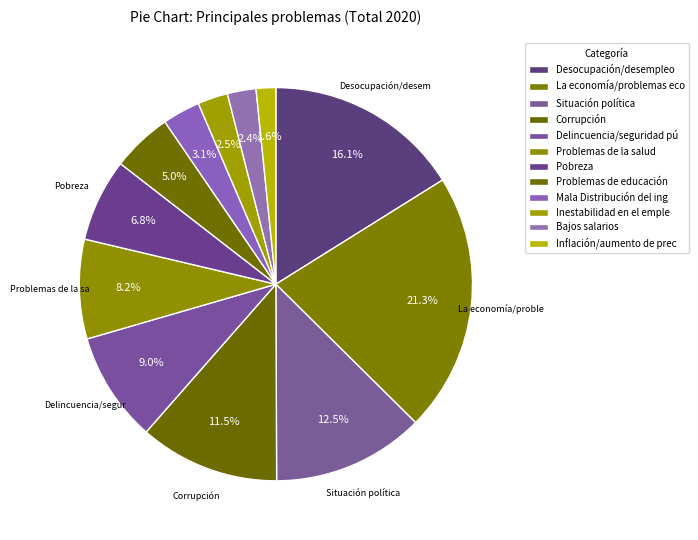

Count the number of slices in the pie.

12